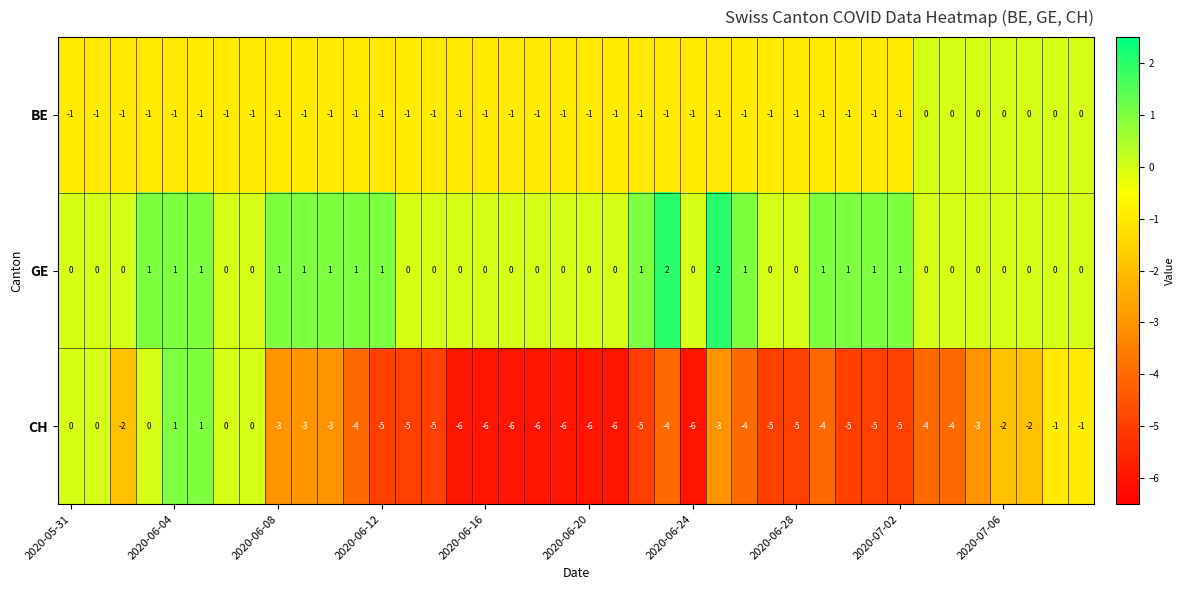

List the series in order of their overall mean, lowest first.

CH, BE, GE